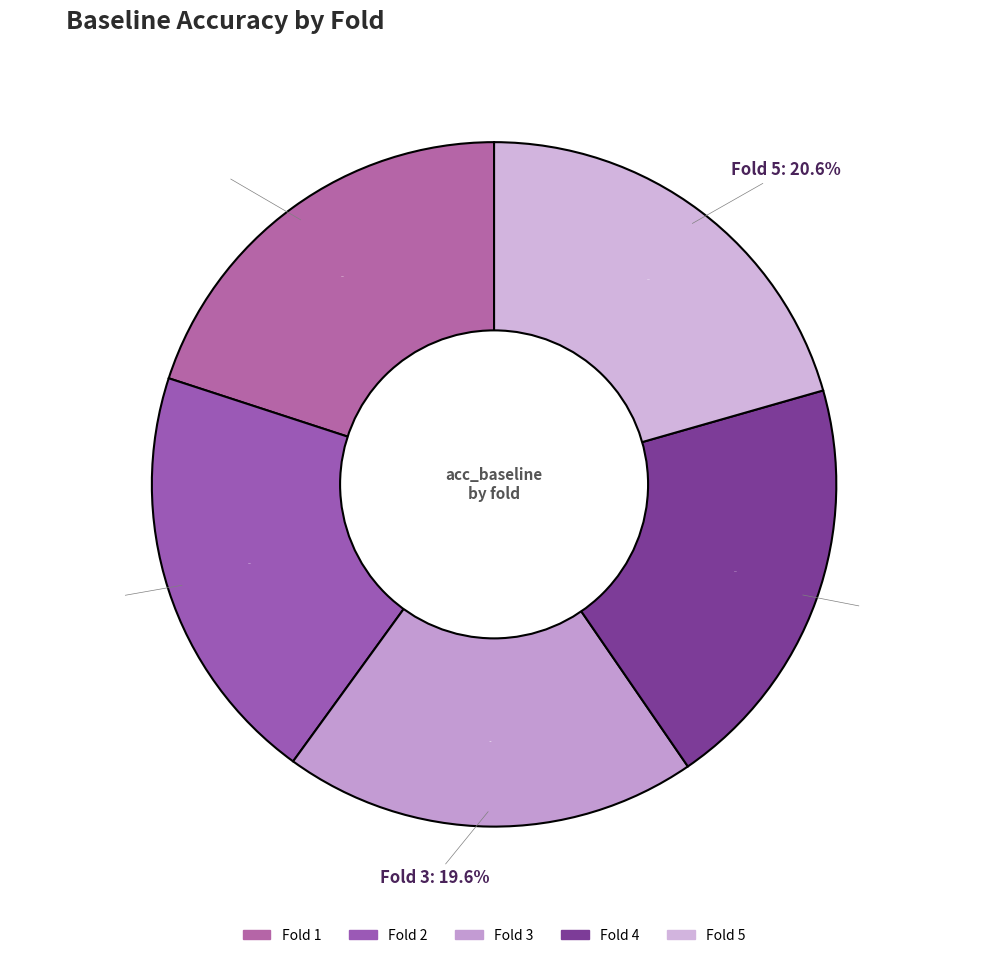

Does any single category account for the majority?

No